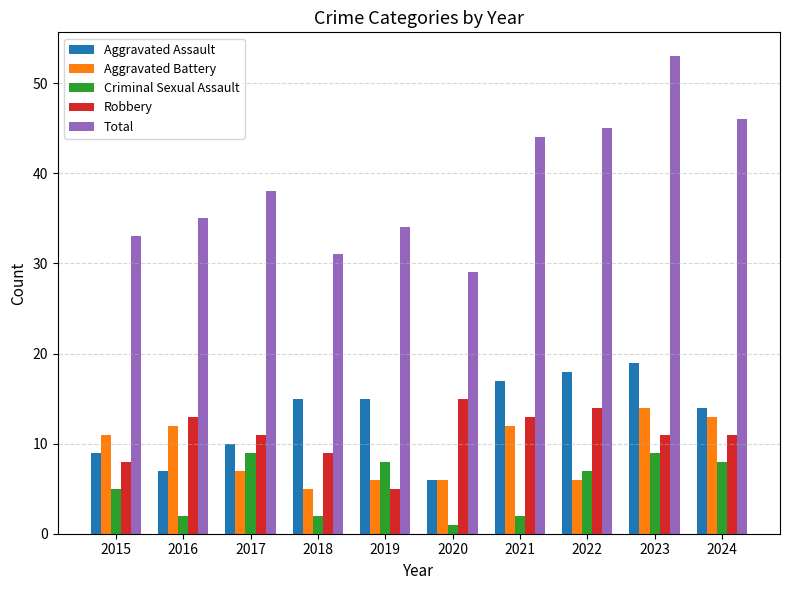

What is the difference between the Aggravated Assault values at 2022 and 2024?

4